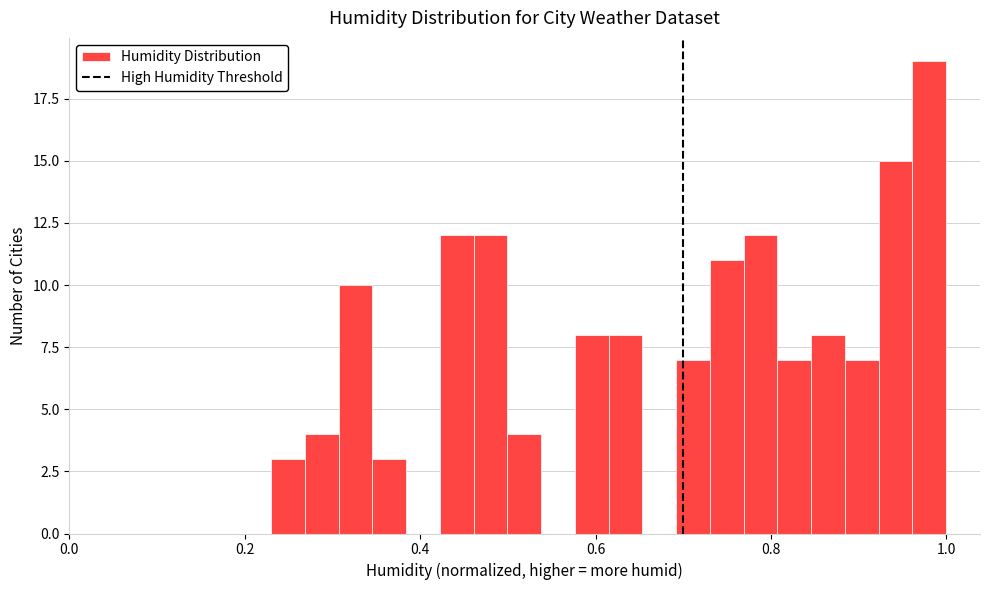

Read against the x-axis, roughly where is the centre of the tallest bar?

0.98